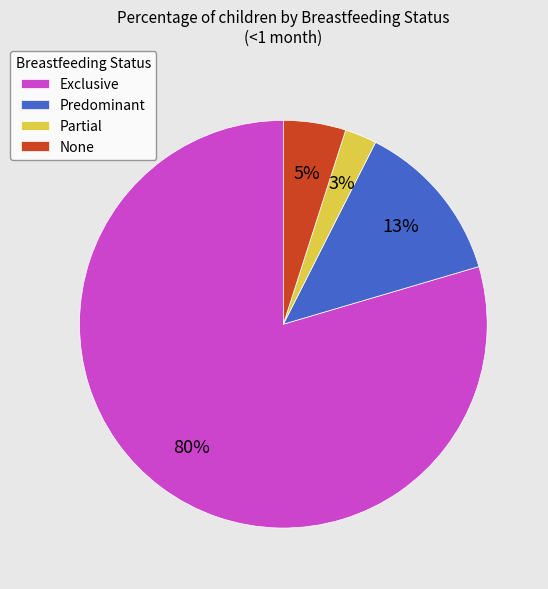

How many segments does this pie chart have?

4